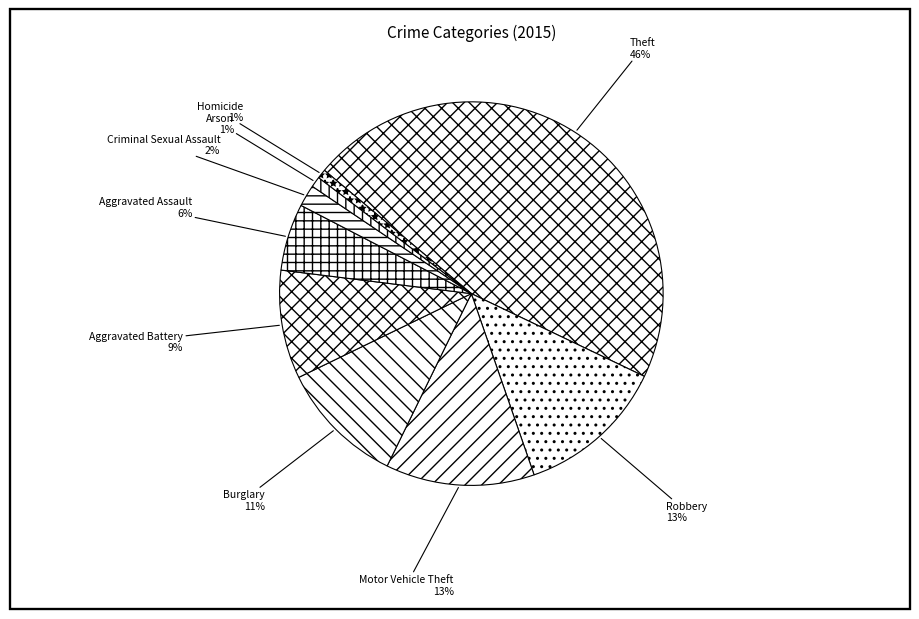

Count the number of slices in the pie.

9